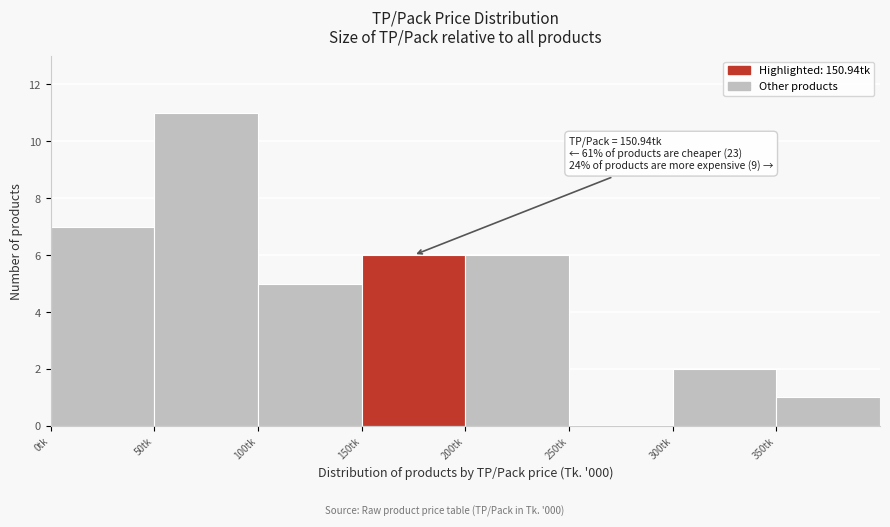

Over which range of the x-axis is the bar tallest?

50 to 100